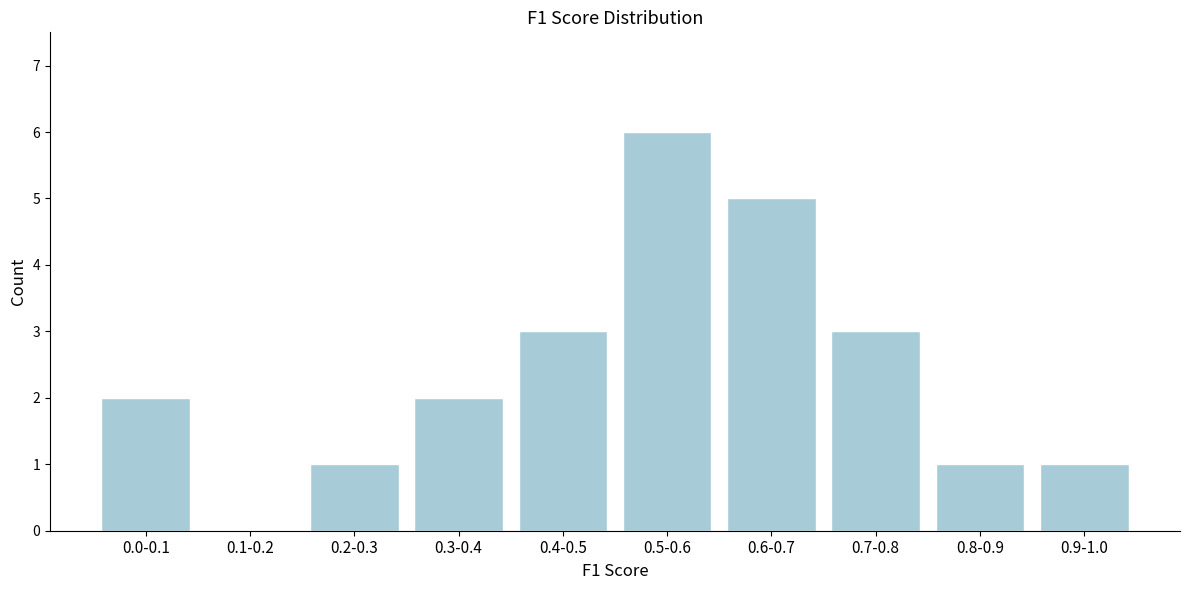

Reading right to left, extract all data points from this chart.

0.9-1.0=1	0.8-0.9=1	0.7-0.8=3	0.6-0.7=5	0.5-0.6=6	0.4-0.5=3	0.3-0.4=2	0.2-0.3=1	0.1-0.2=0	0.0-0.1=2